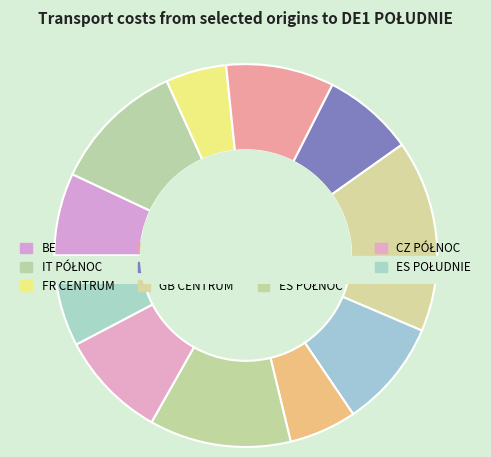

What percentage is the IT PÓŁNOC slice, to the nearest percent?

11%